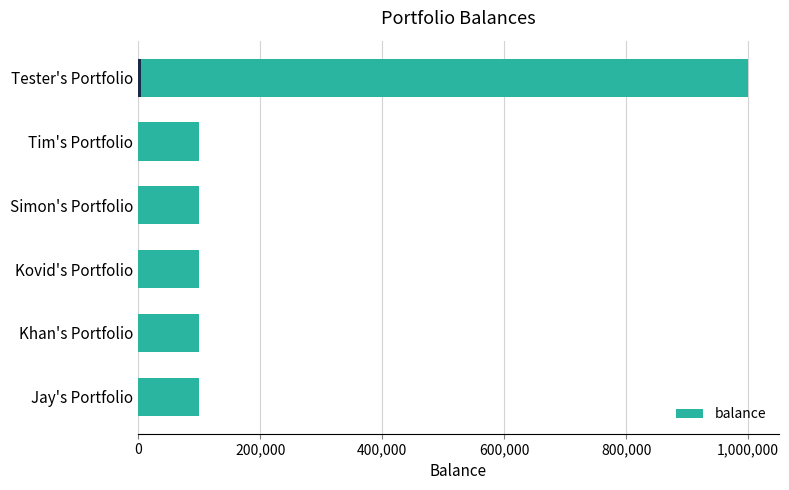

What is the difference between the maximum and second lowest values?

900000